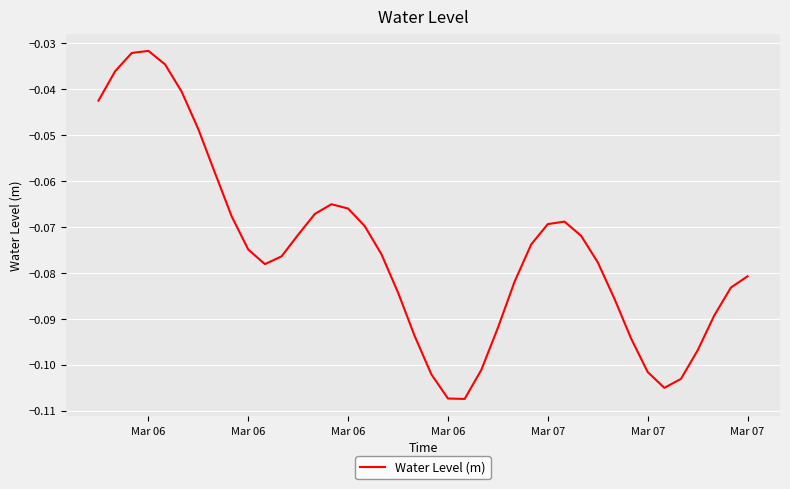

True or false: there are more than 0 points higher than both neighbors.

True